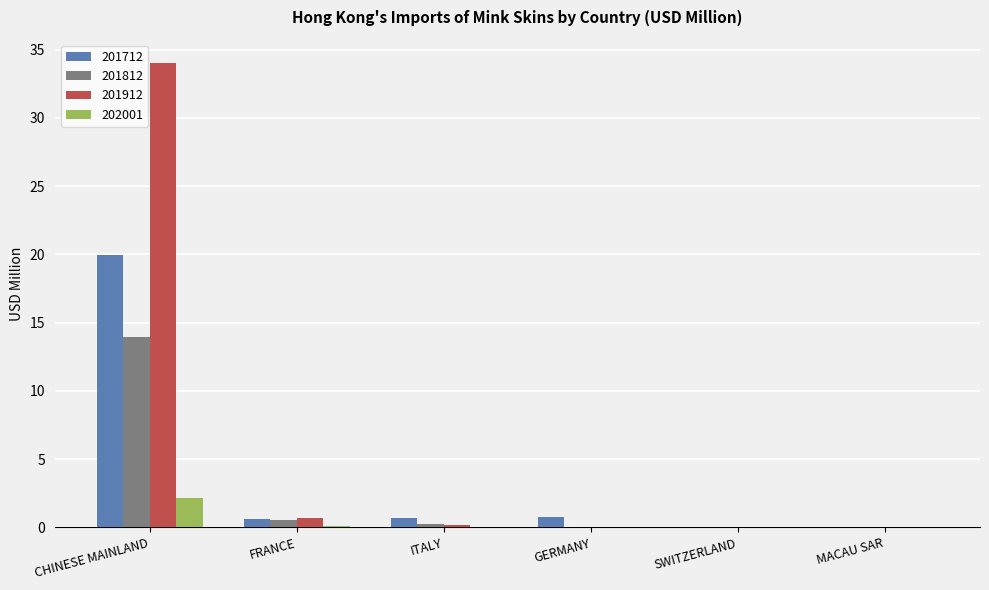

Which series has the widest spread of values?

201912